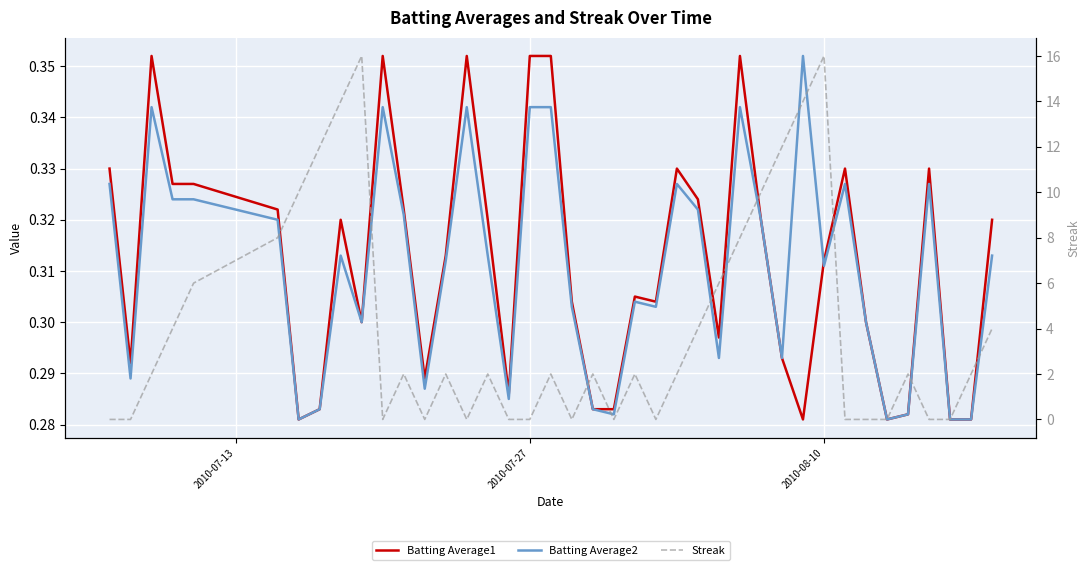

The Batting Average2 series shows 0.3 at 2010-08-10. True or false?

True